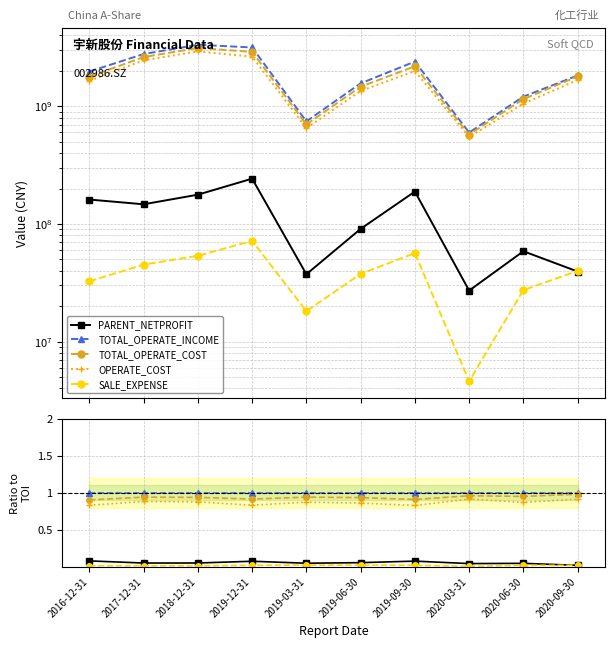

Which label corresponds to the largest value in the chart?

2016-12-31